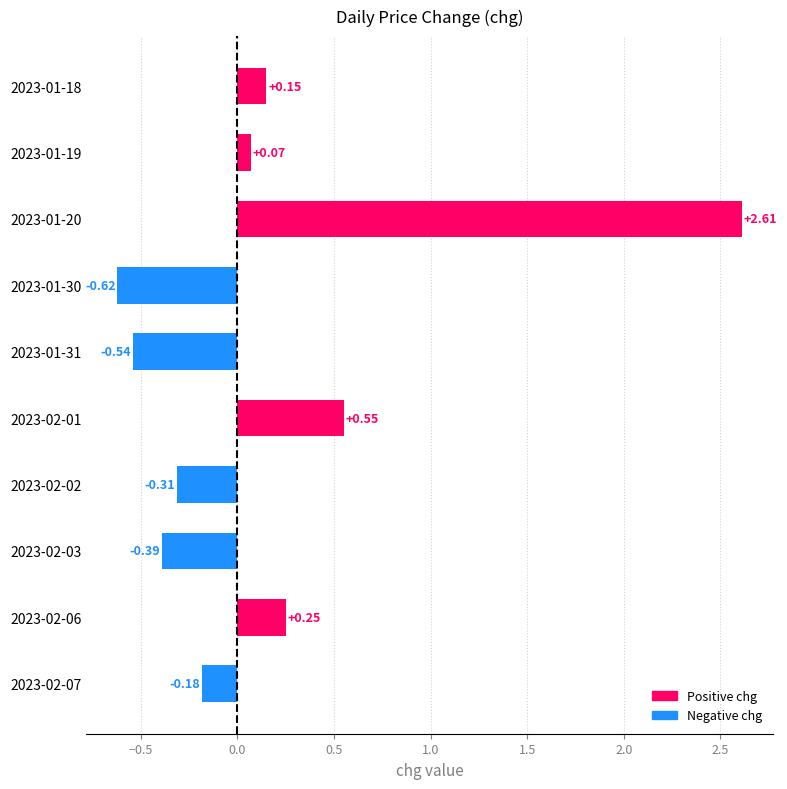

Does the chart contain any negative values?

Yes